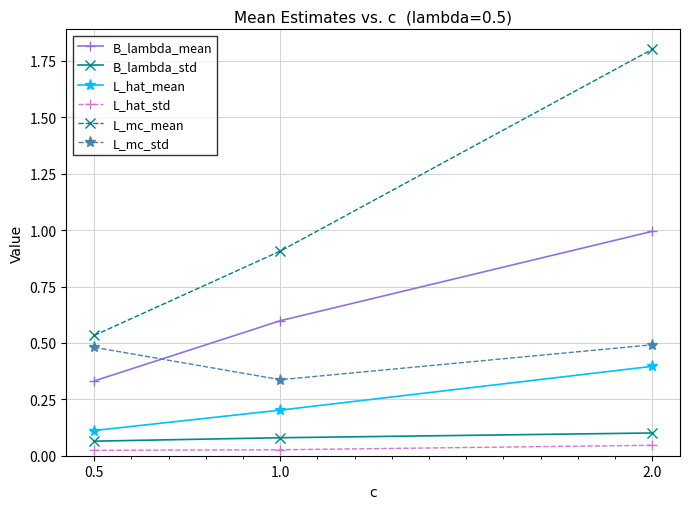

What is the difference between the highest and lowest values at 2.0?

1.8